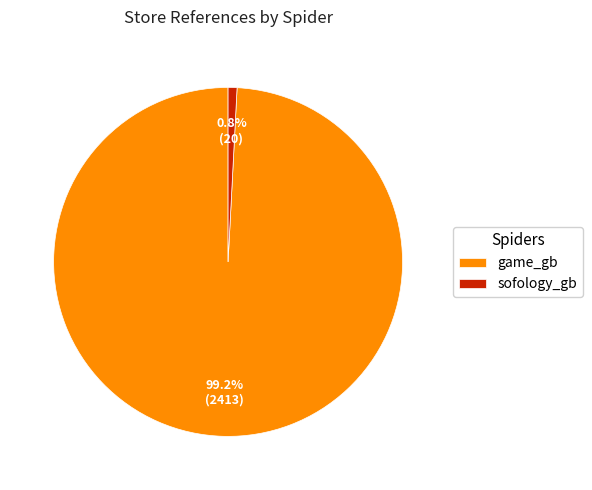

Is it true that game_gb is 99% of the pie?

True